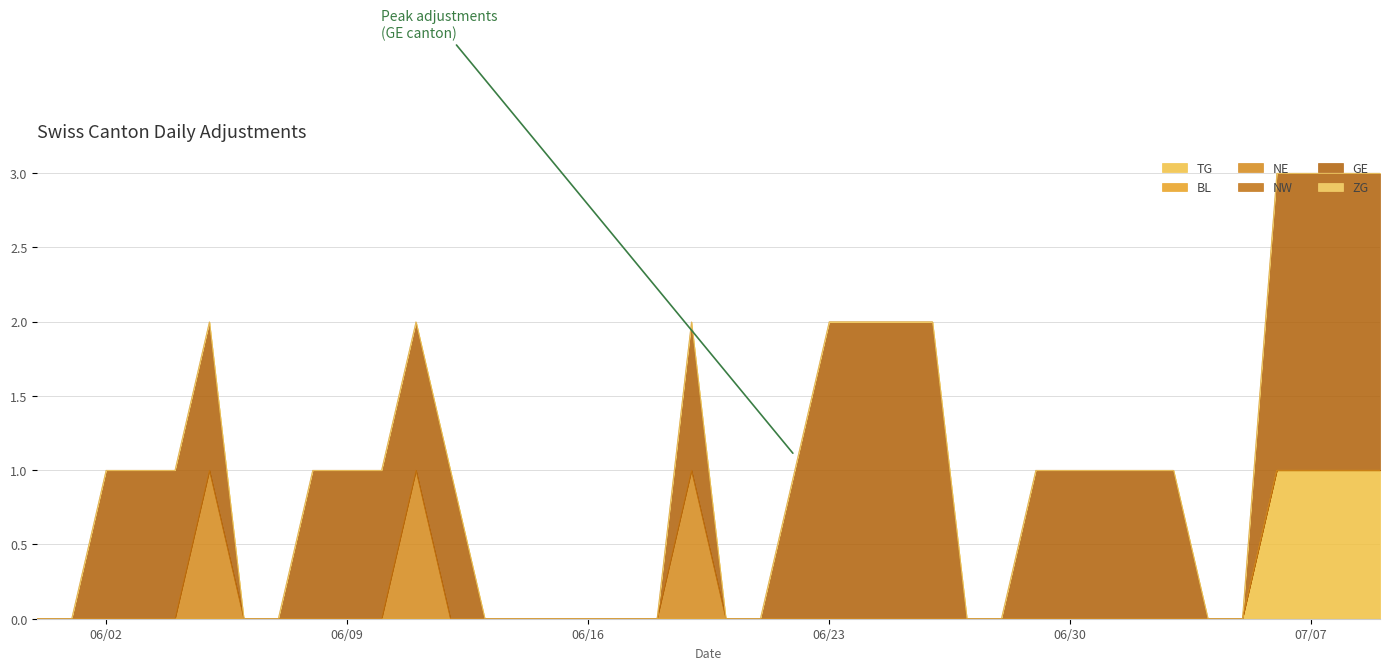

What is the difference between the highest and lowest values at 12?

1